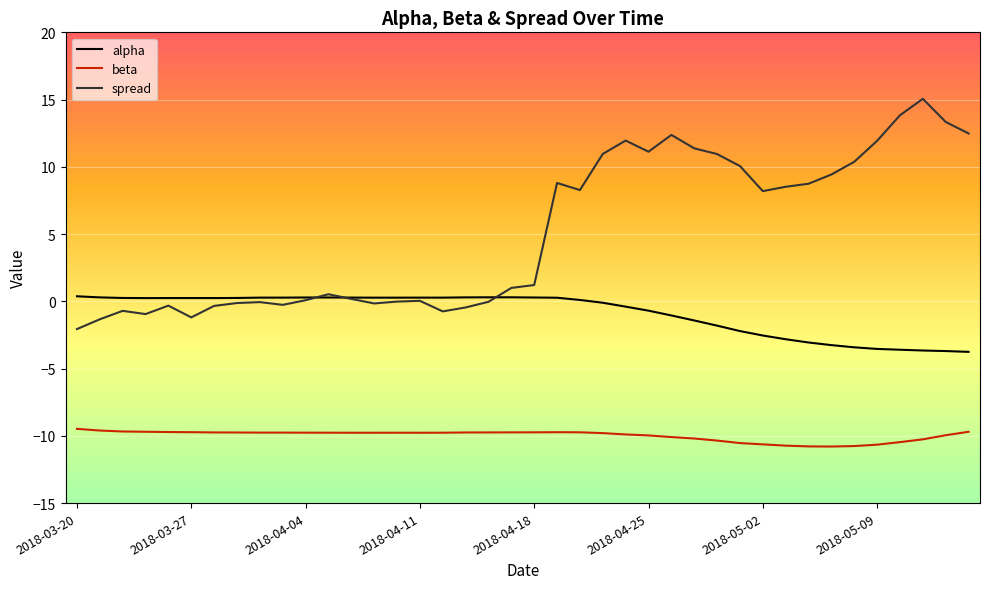

True or false: alpha and beta intersect in this chart.

False